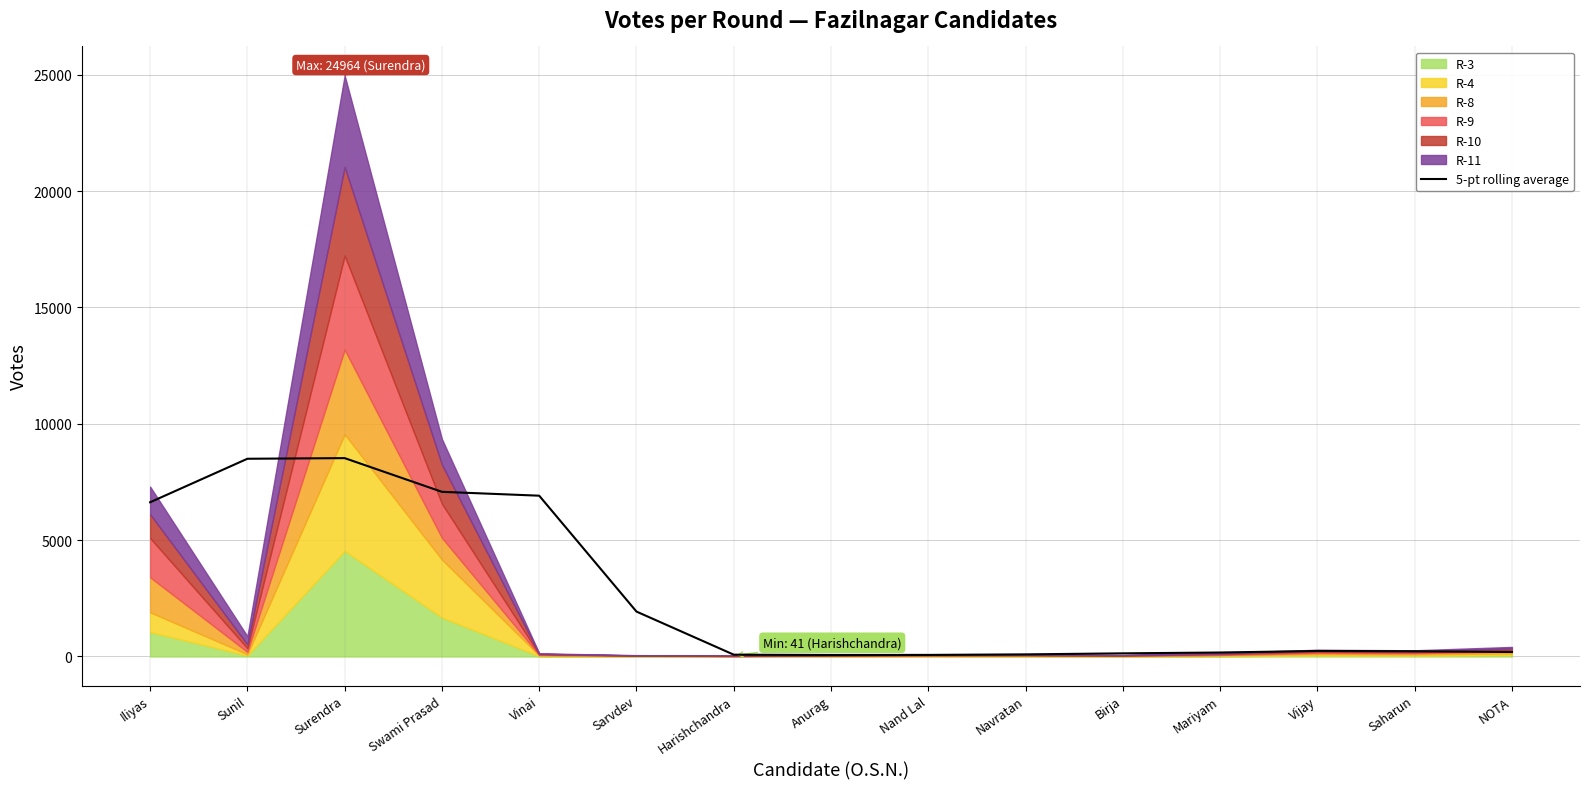

Is it true that the value at NOTA is 271.4?

False